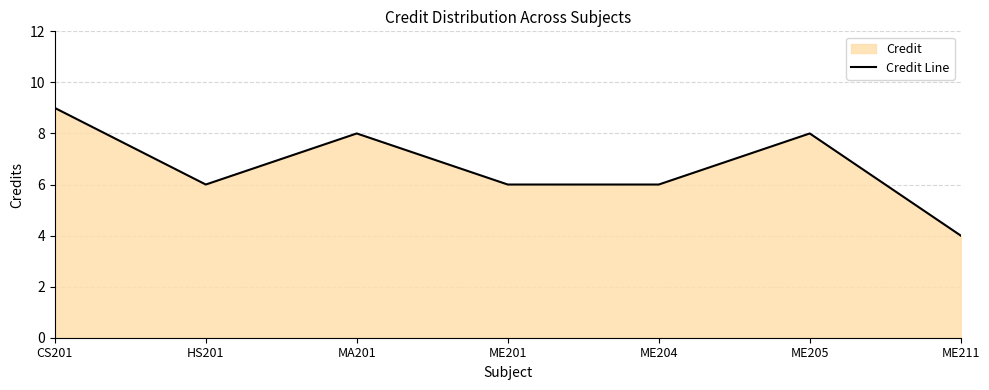

How many points are lower than both their immediate neighbors (excluding endpoints)?

1